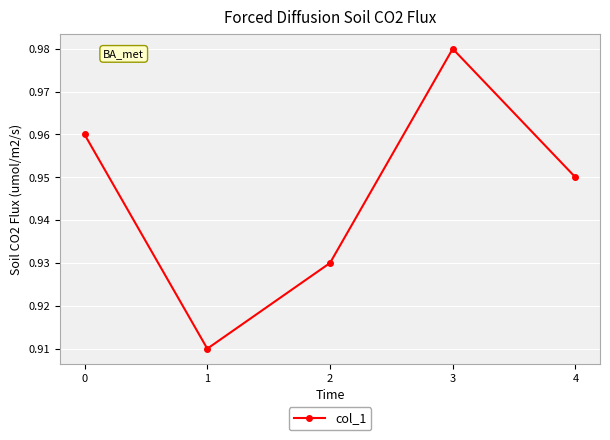

Which category has the lowest value across all series?

1